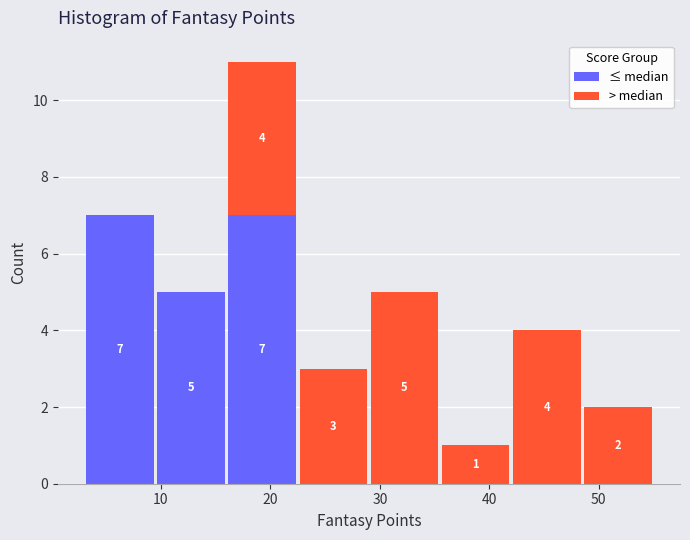

Which range on the x-axis has the tallest stacked bar (by total height)?

16.0 to 22.5